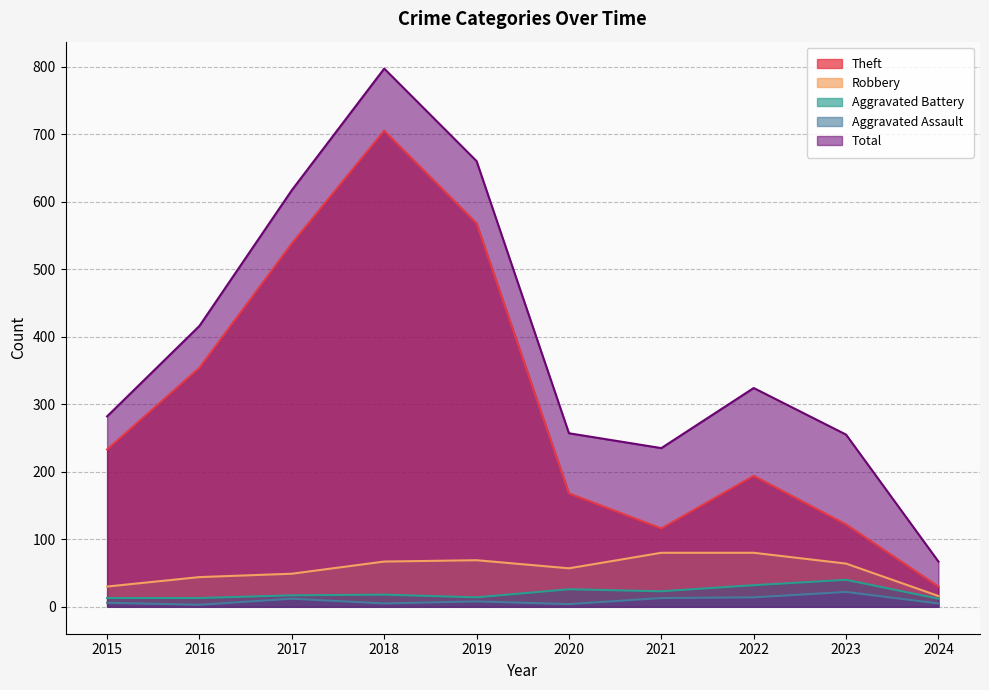

Does the chart display data point markers on the line(s)?

No